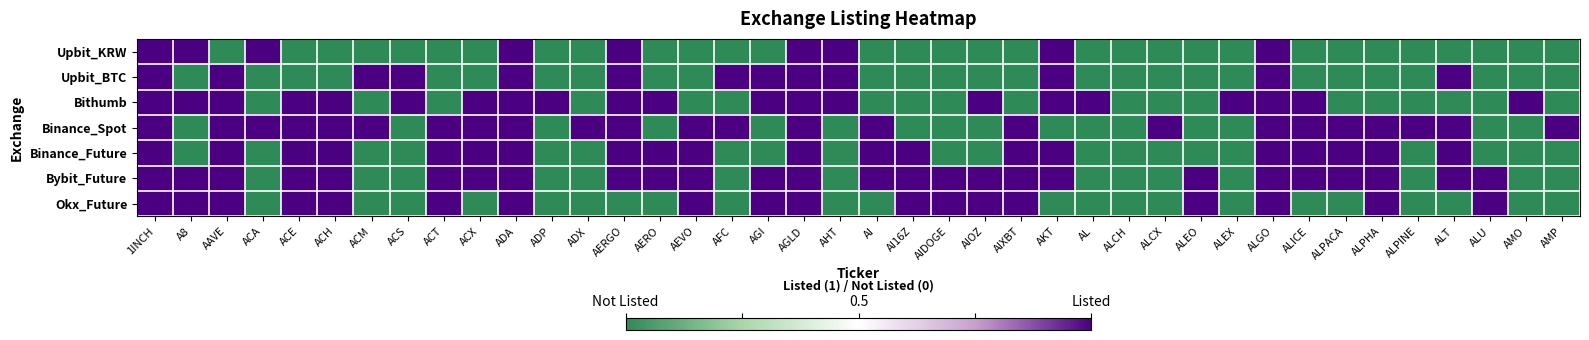

What is the difference between the highest and lowest values at ADX?

1.0